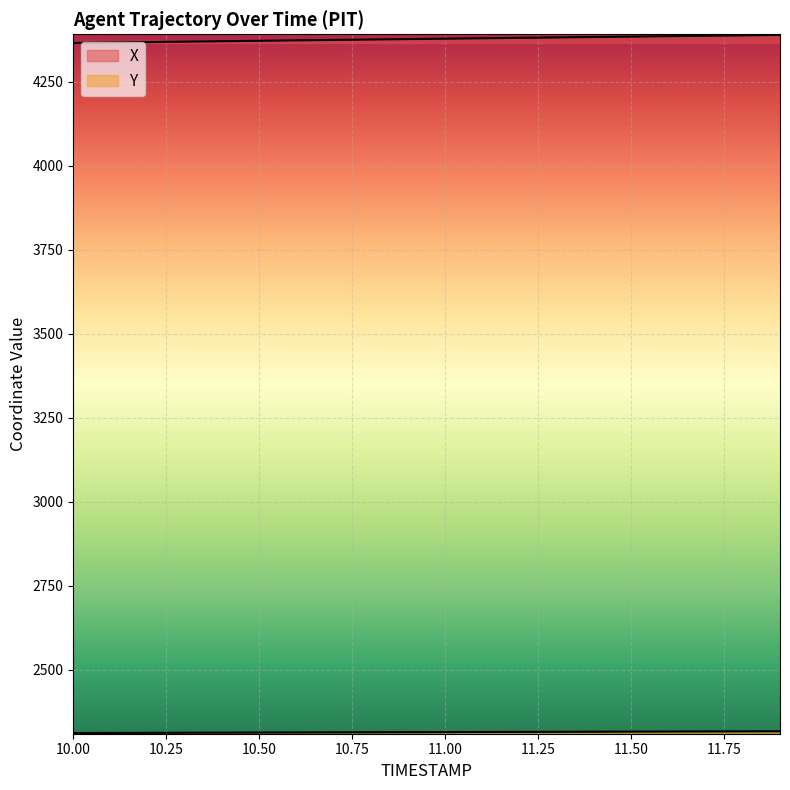

Reading right to left, list all the values displayed in this chart.

X: 11.9=4388.5	11.8=4387.3	11.7=4386.1	11.6=4384.8	11.5=4383.6	11.4=4382.4	11.3=4381.1	11.2=4379.9	11.1=4378.7	11.0=4377.5	10.9=4376.2	10.8=4375.0	10.7=4373.7	10.6=4372.4	10.5=4371.2	10.4=4369.9	10.3=4368.6	10.2=4367.3	10.1=4366.1	10.0=4364.8
Y: 11.9=2316.6	11.8=2316.3	11.7=2316.0	11.6=2315.8	11.5=2315.5	11.4=2315.2	11.3=2314.9	11.2=2314.7	11.1=2314.4	11.0=2314.1	10.9=2313.8	10.8=2313.5	10.7=2313.3	10.6=2313.0	10.5=2312.7	10.4=2312.4	10.3=2312.1	10.2=2311.8	10.1=2311.6	10.0=2311.3